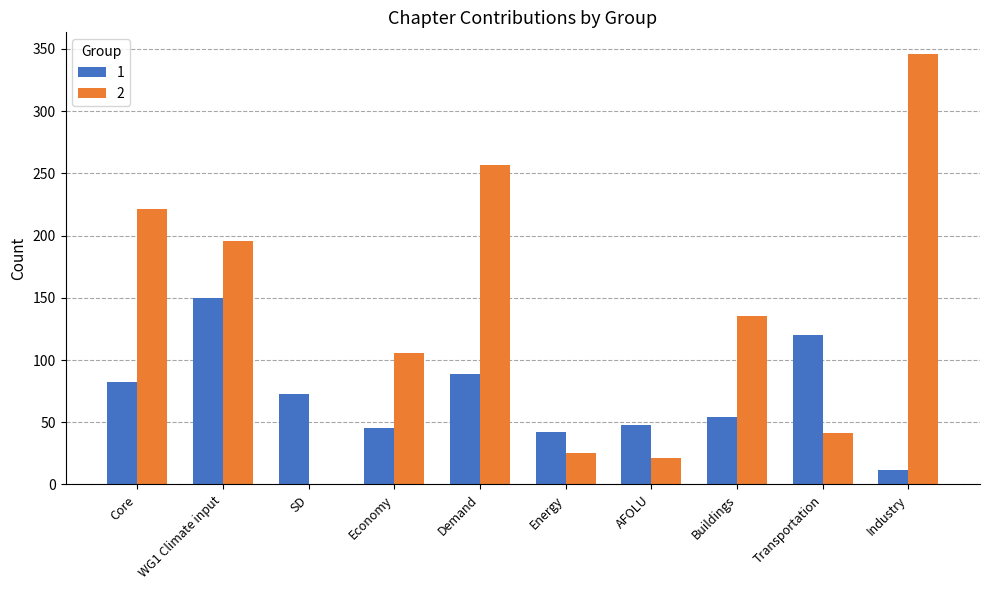

How many values in 2 are above zero?

9